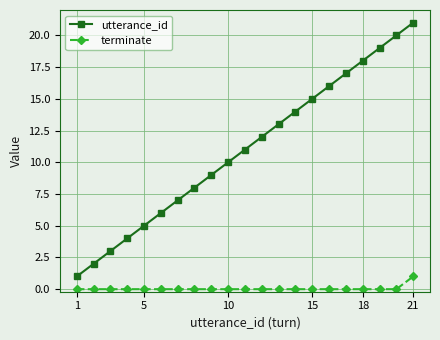

True or false: terminate and utterance_id intersect in this chart.

False